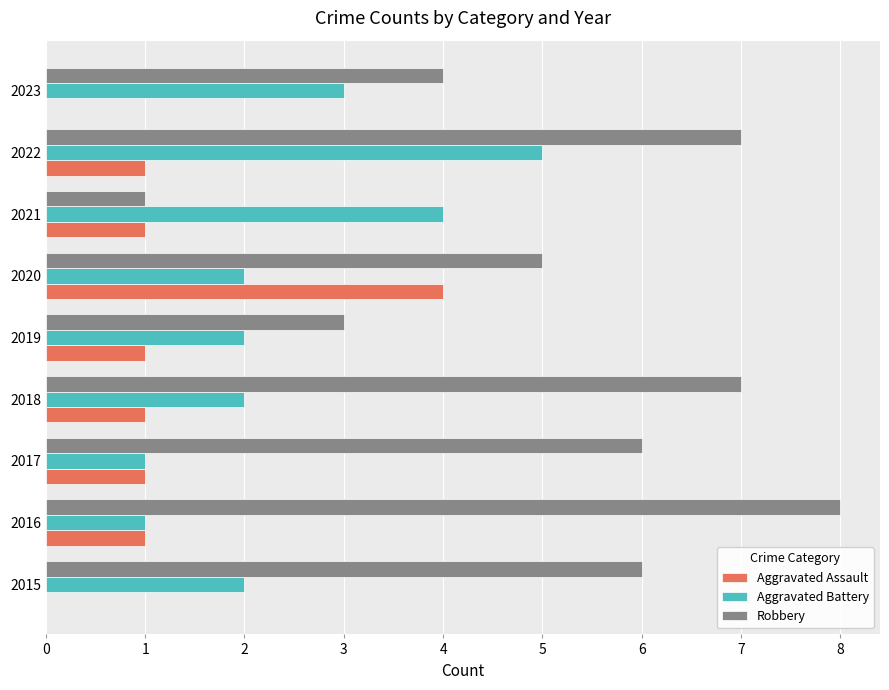

What are all the series names shown in the legend?

Aggravated Assault, Aggravated Battery, Robbery